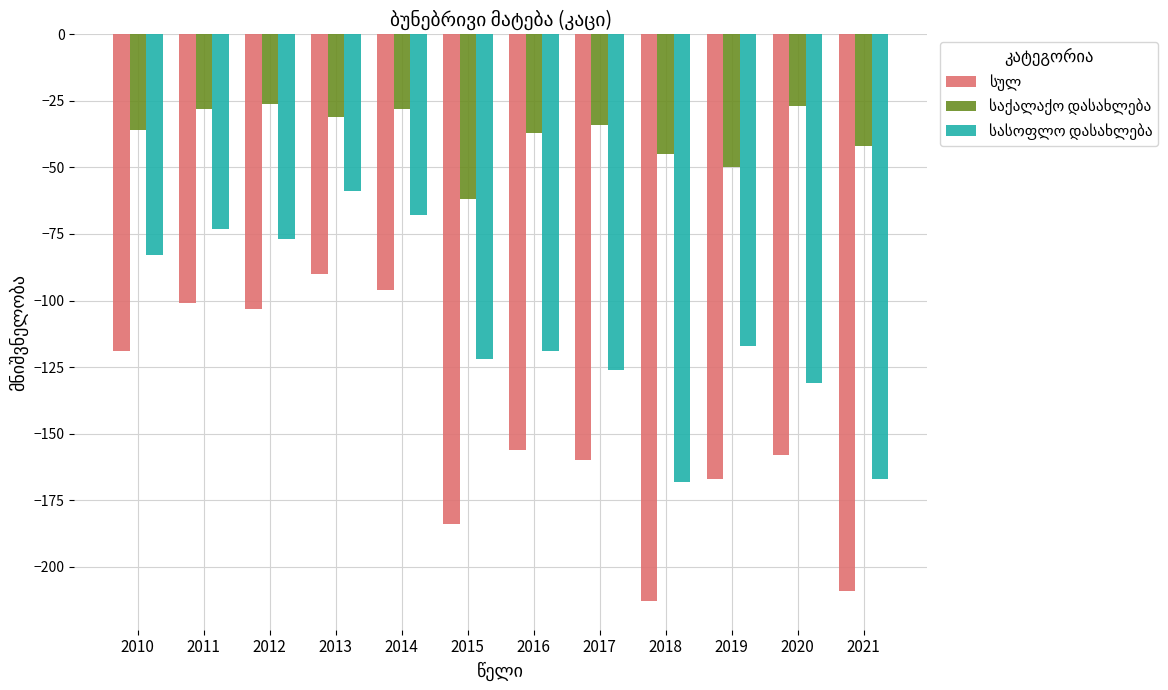

What is the total value across all series at 2015?

-368